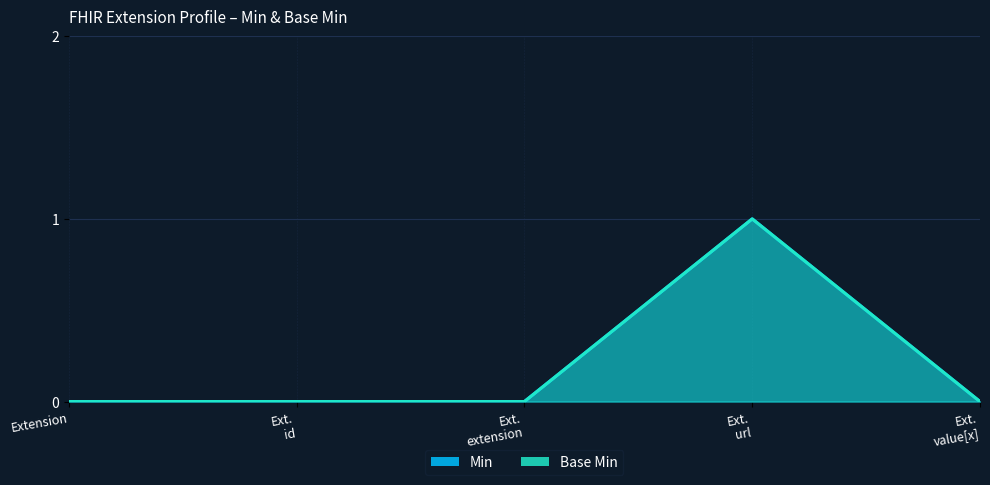

Where is Base Min nearest to the value 0?

Extension